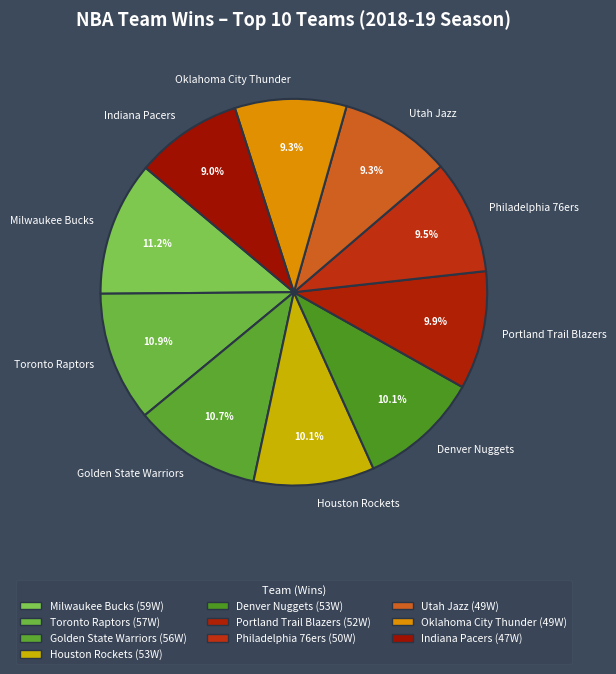

Is there any slice that represents more than half of the pie?

No